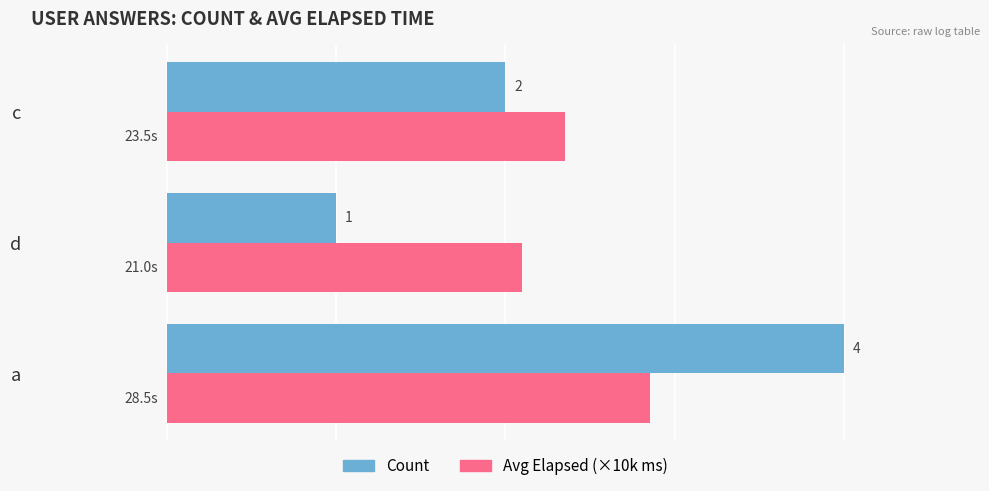

At which label is Count closest to 2?

c